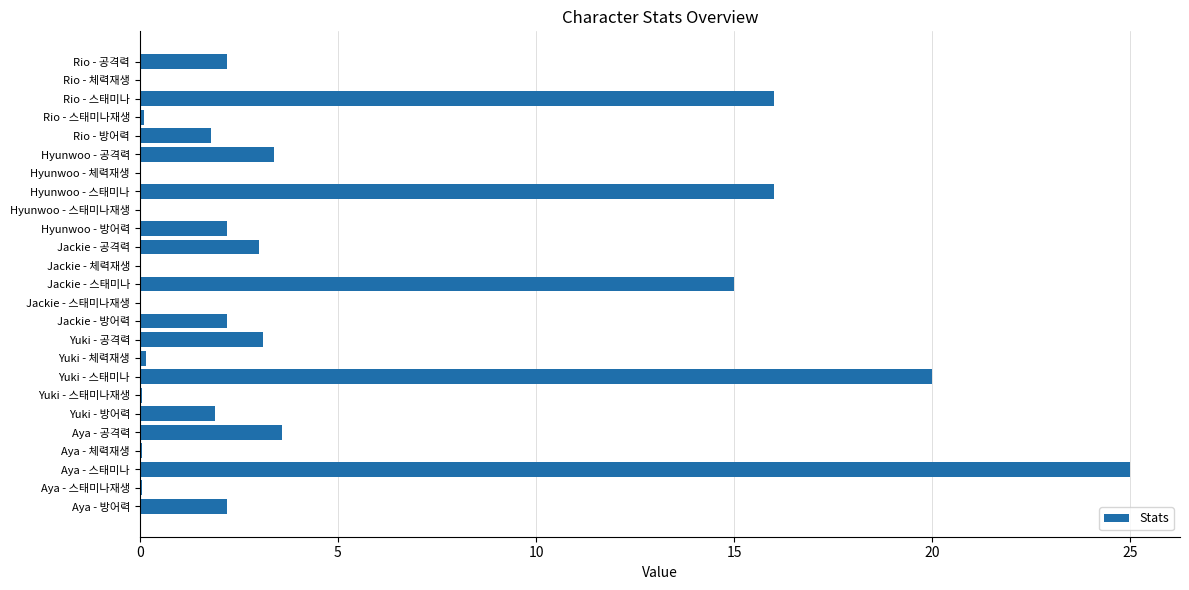

Between Jackie - 스태미나재생 and Aya - 스태미나, which is larger?

Aya - 스태미나